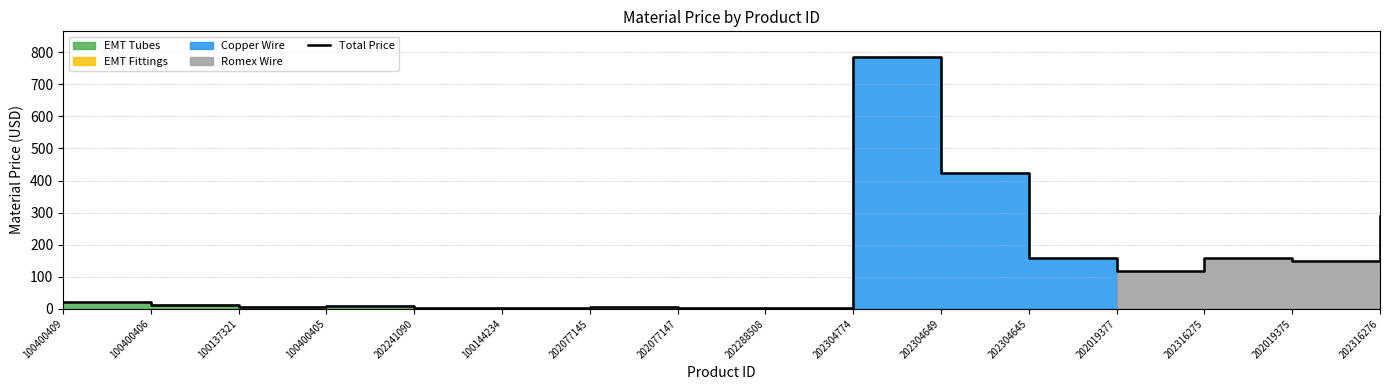

Which label corresponds to the largest value in the chart?

202304774